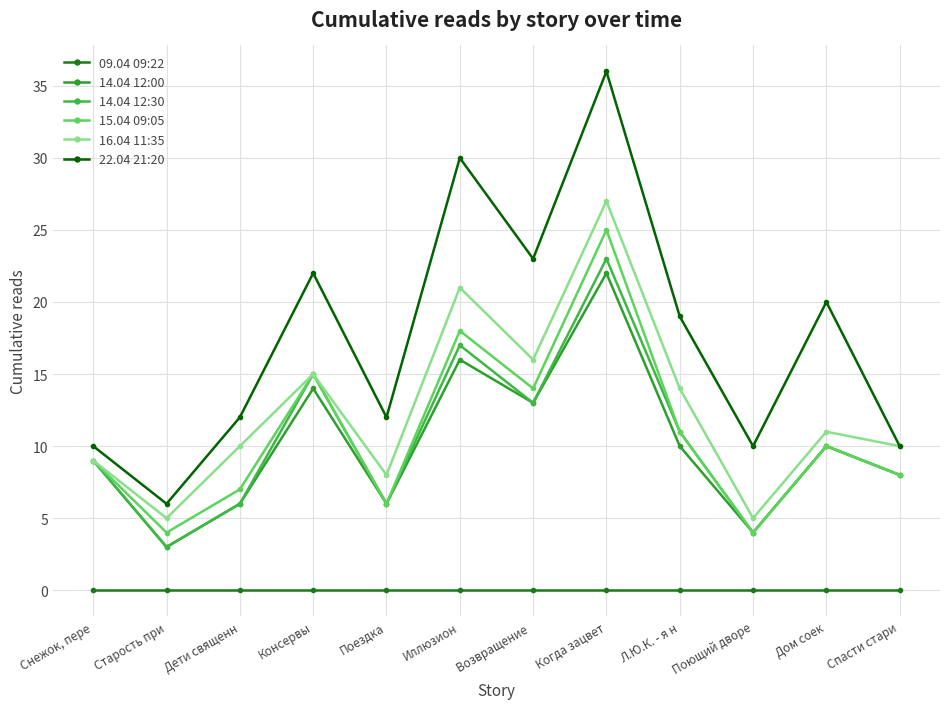

True or false: 22.04 21:20 has more than 1 points higher than both neighbors.

True